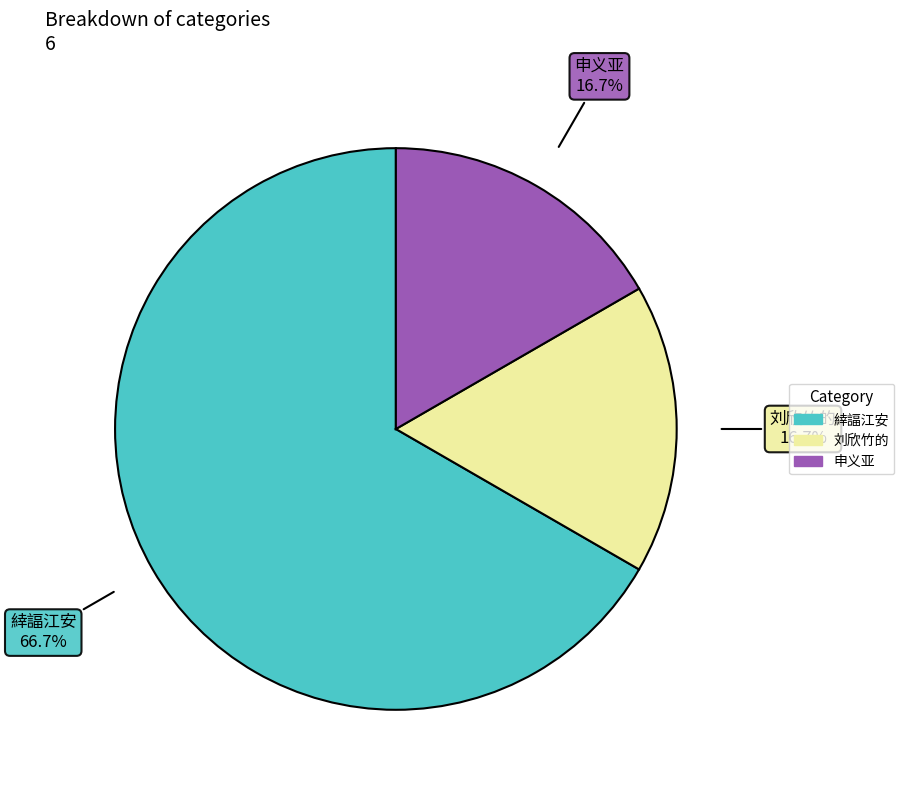

What is the largest slice in the pie chart?

緈諨江安